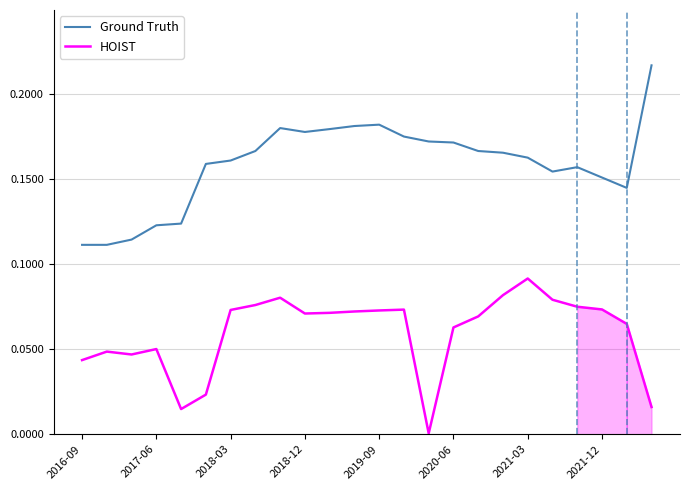

Which series has the largest range (max minus min)?

Ground Truth